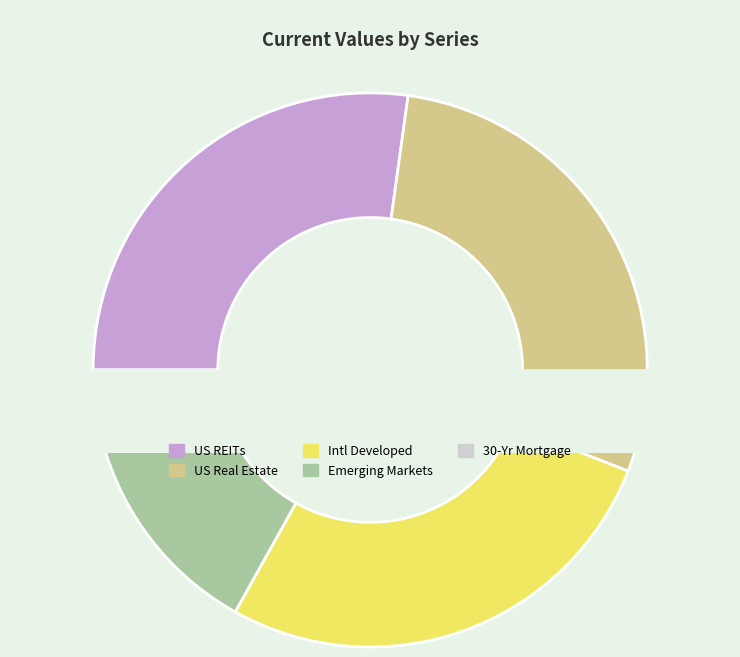

To the nearest percent, what percentage of the pie is US Real Estate?

29%